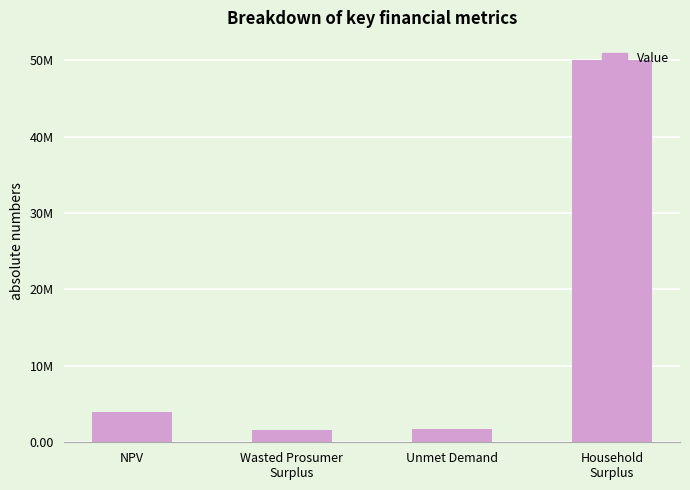

At which label is the value closest to 25814135?

NPV